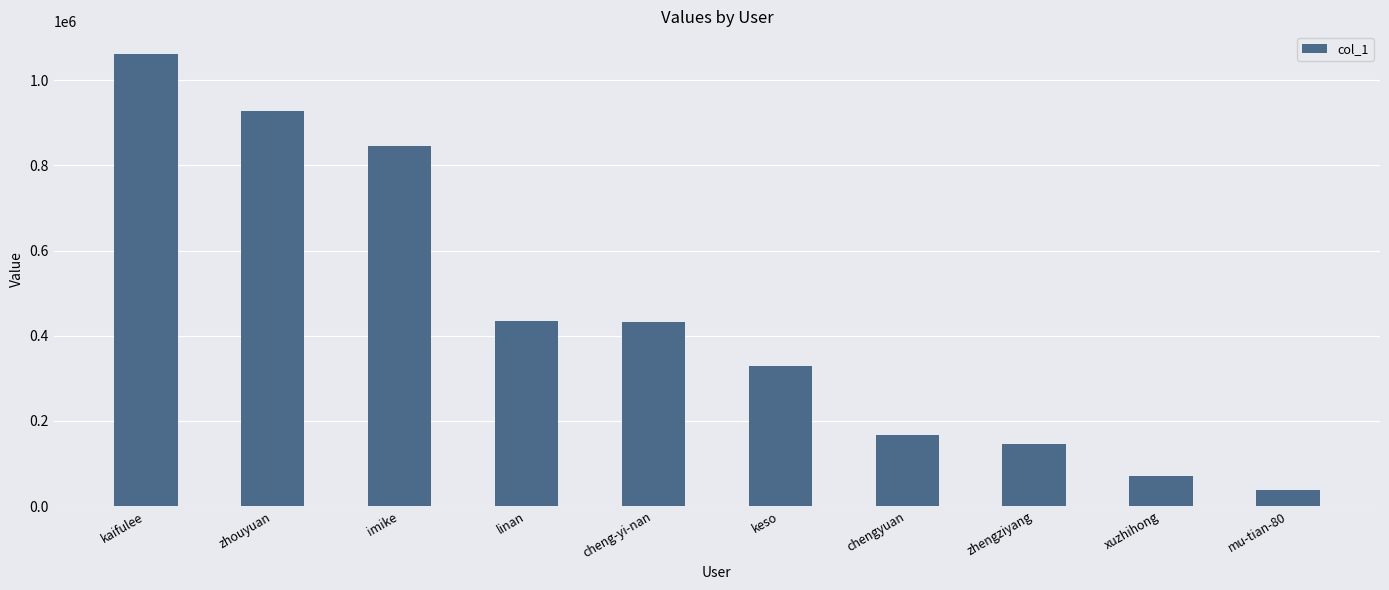

What is the sum of the values at chengyuan and zhouyuan?

1095346